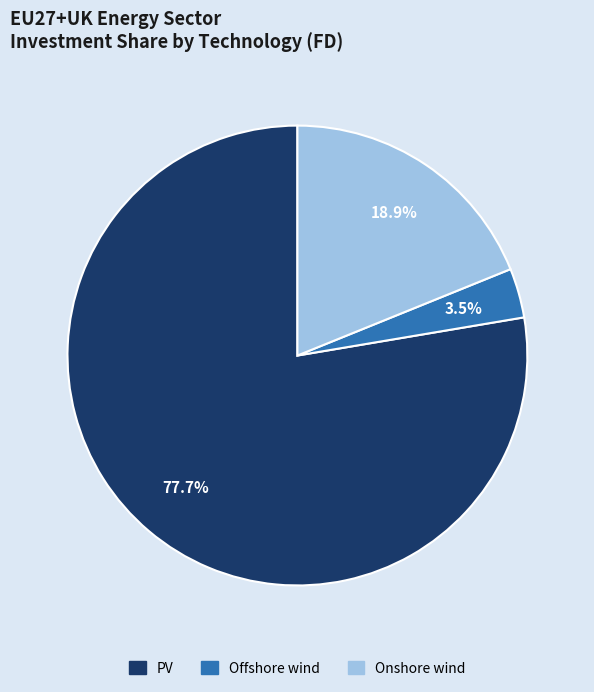

Does PV represent more than half of the total?

Yes